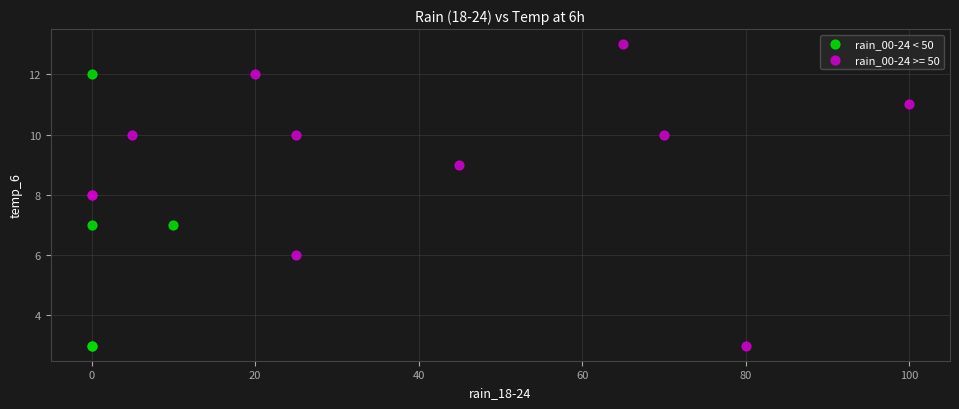

Which series reaches the maximum Y coordinate?

rain_00-24 >= 50